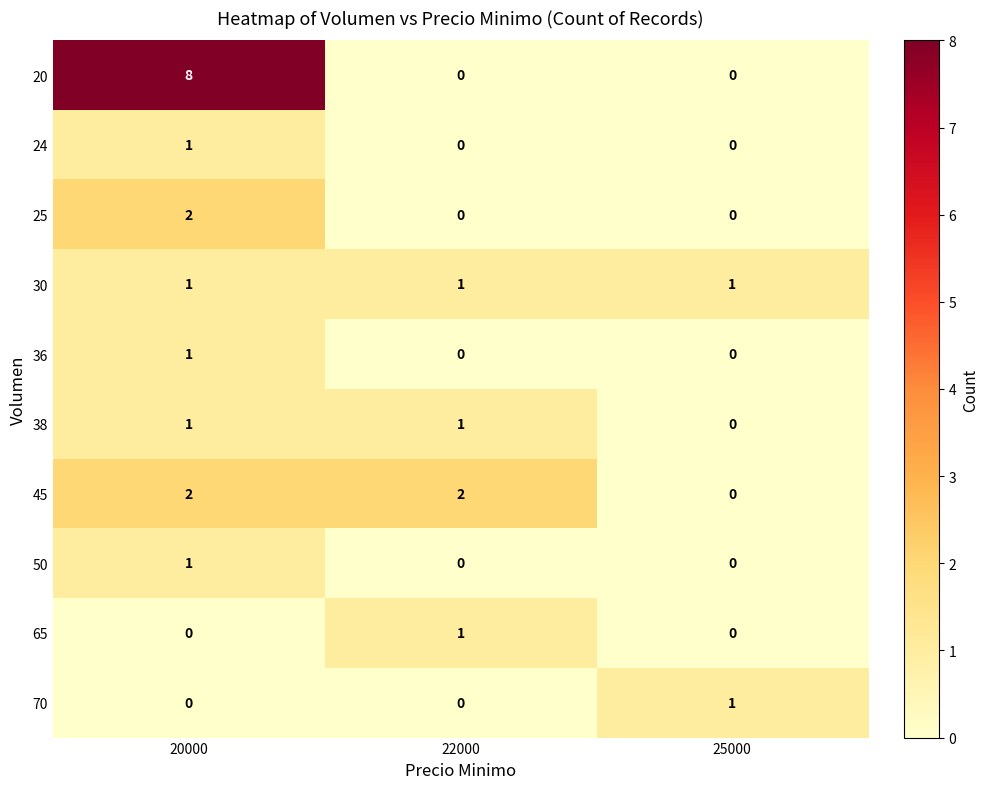

Reading left to right, transcribe all the data shown in this chart.

20: 20000=8	22000=0	25000=0
24: 20000=1	22000=0	25000=0
25: 20000=2	22000=0	25000=0
30: 20000=1	22000=1	25000=1
36: 20000=1	22000=0	25000=0
38: 20000=1	22000=1	25000=0
45: 20000=2	22000=2	25000=0
50: 20000=1	22000=0	25000=0
65: 20000=0	22000=1	25000=0
70: 20000=0	22000=0	25000=1